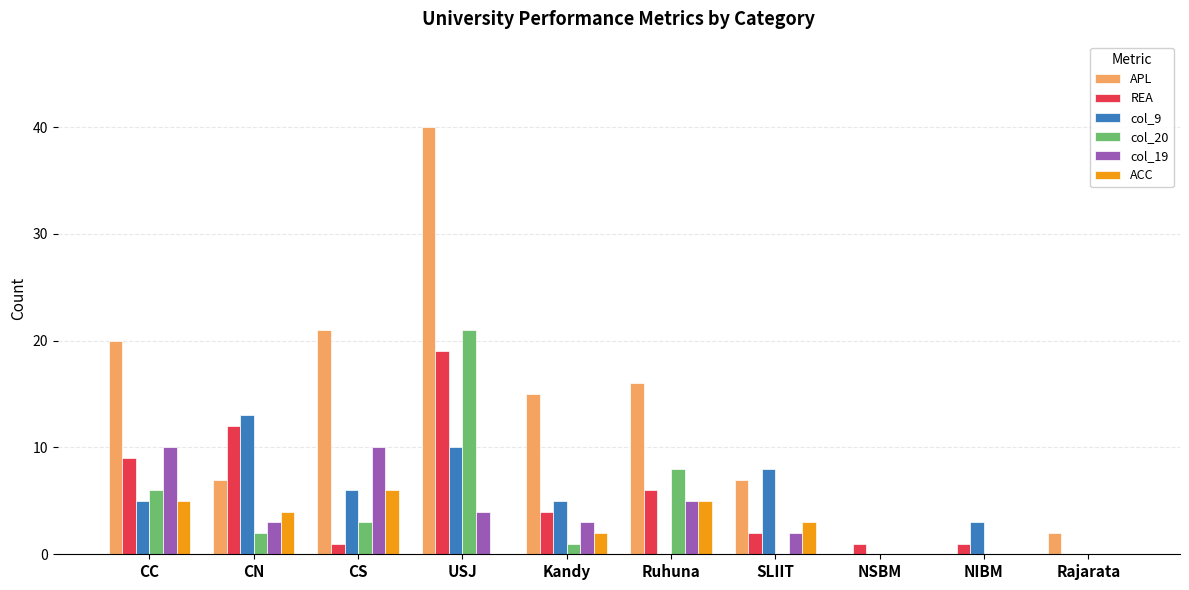

What is the sum of all col_19 values?

37